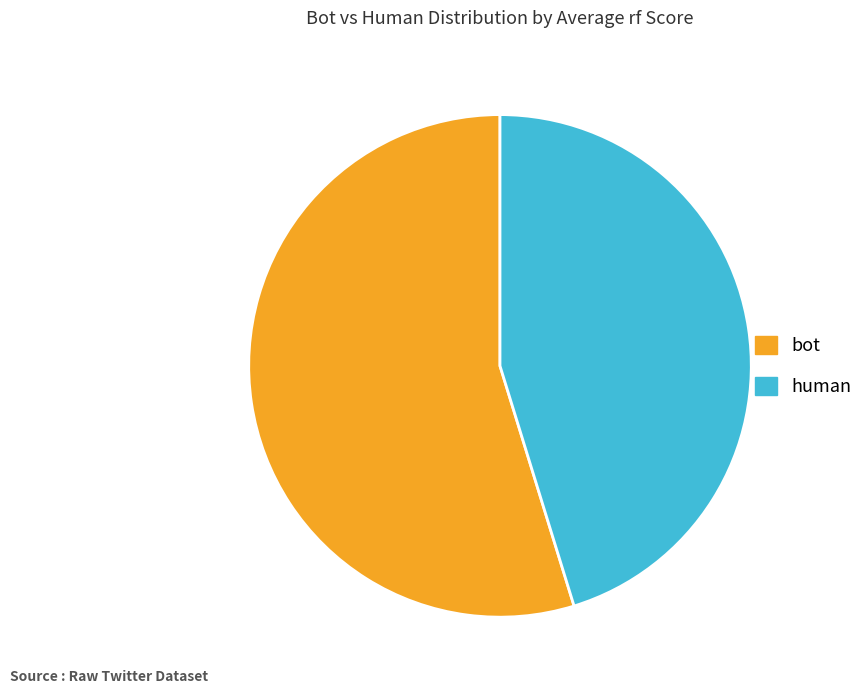

Between bot and human, which is larger?

bot